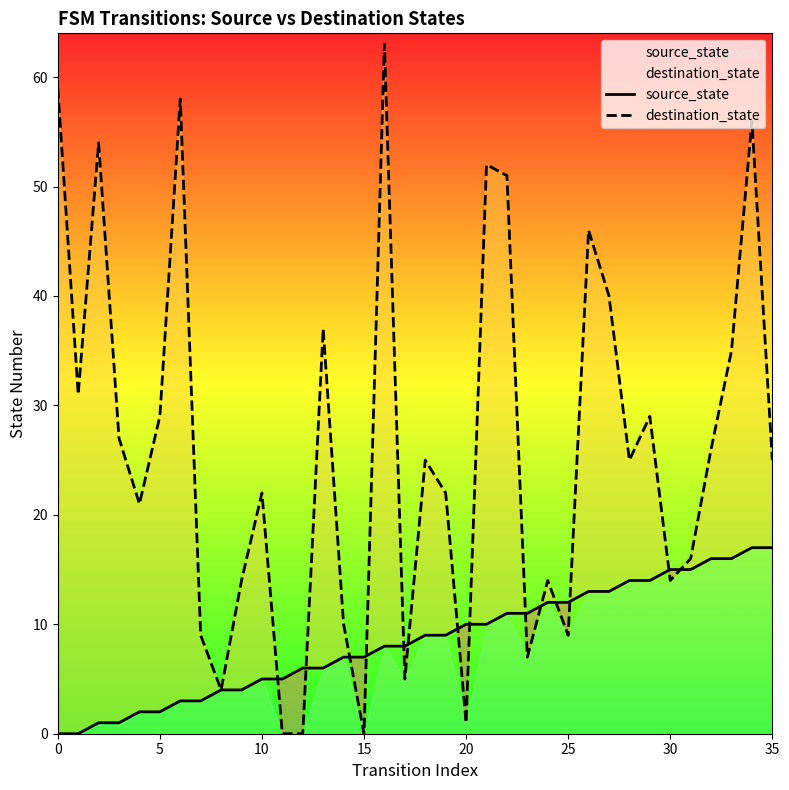

Count the number of data series in this chart.

2